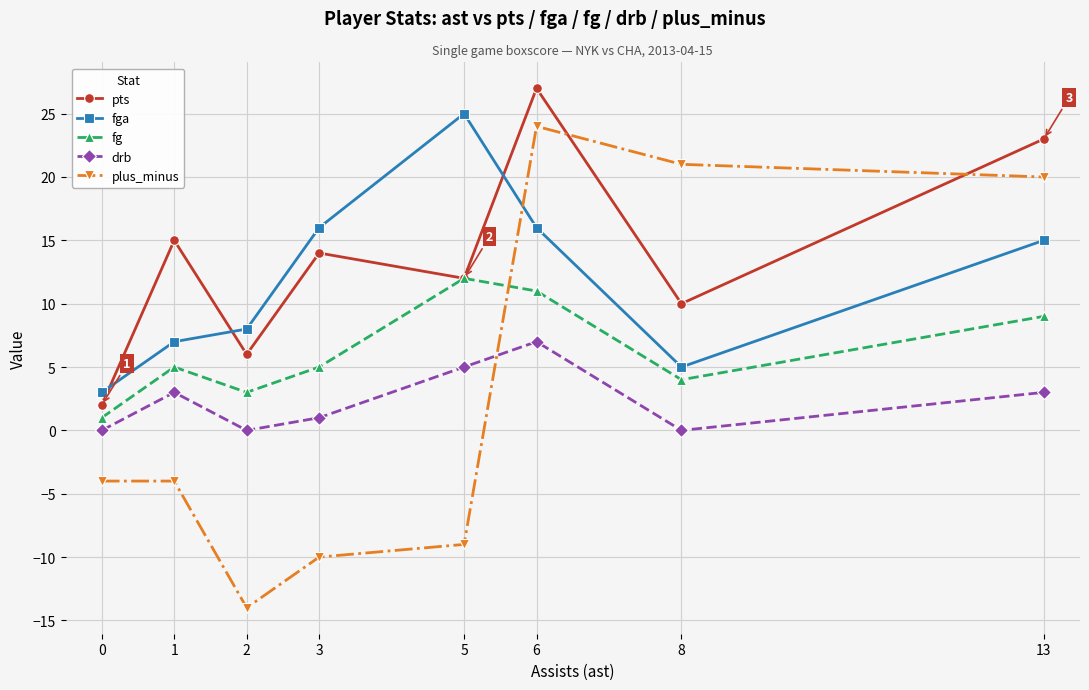

Between 1 and 2, which series saw the biggest shift?

plus_minus